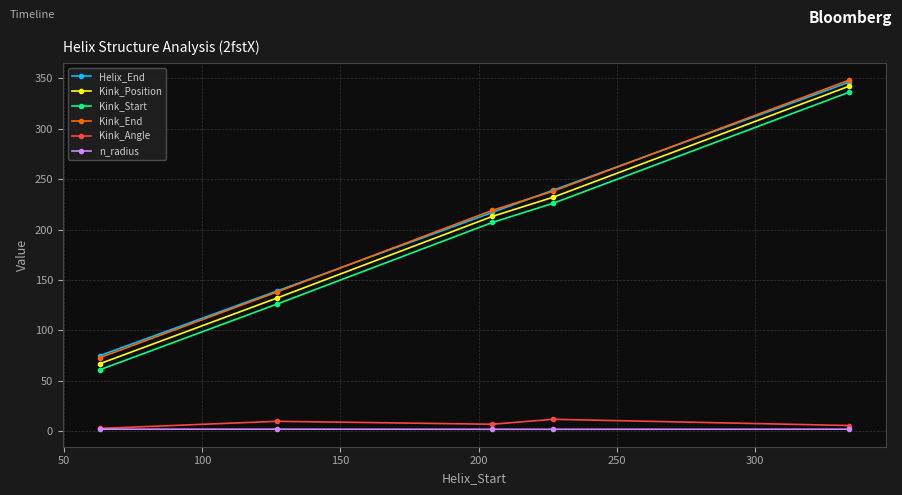

True or false: Kink_Start and Kink_Angle cross at least once.

False